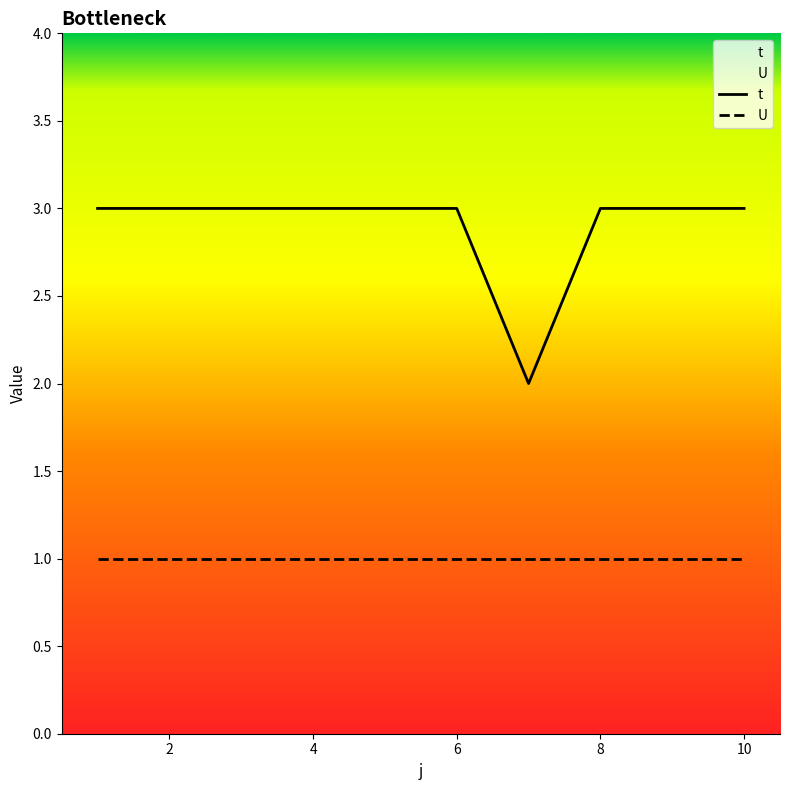

True or false: t and U intersect in this chart.

False